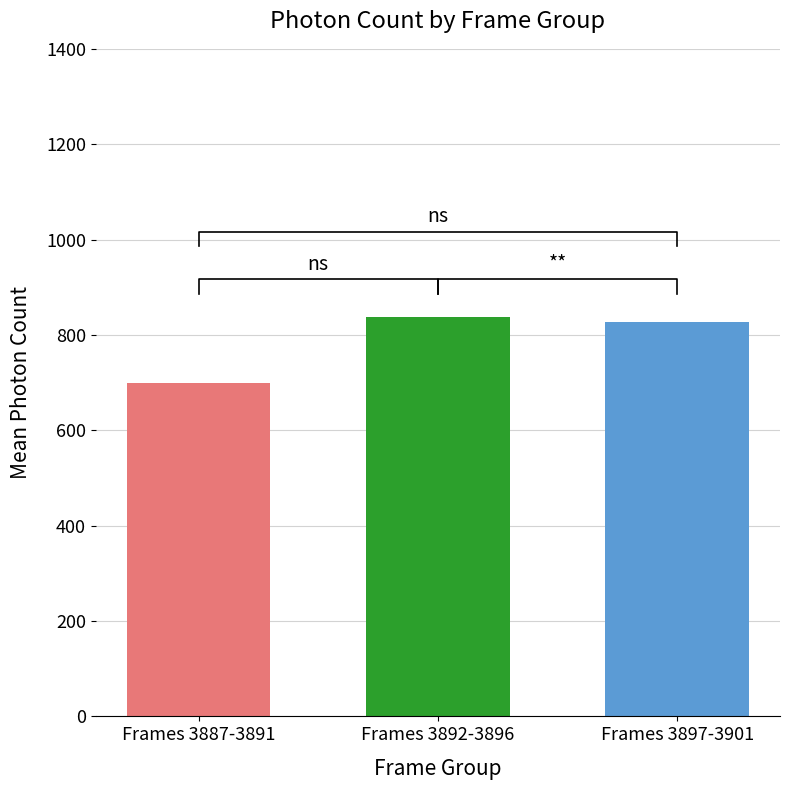

Where is the data nearest to the value 789?

3901